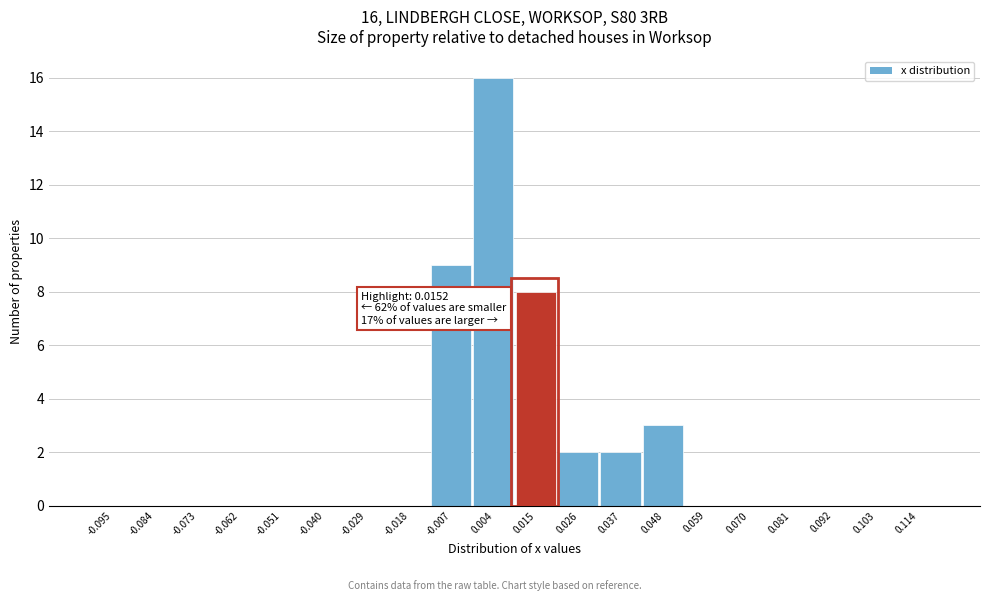

Over which range of the x-axis is the bar tallest?

-0.001 to 0.010